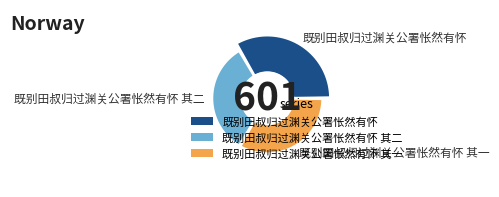

What is the total percentage of 既别田叔归过渊关公署怅然有怀 其二 and 既别田叔归过渊关公署怅然有怀 其一?

61.2%